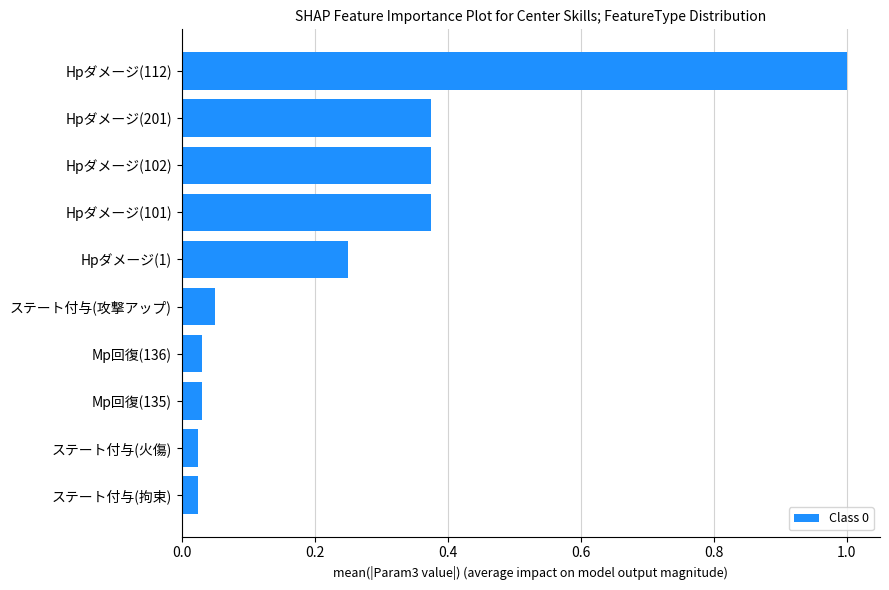

What is the greatest value displayed?

1.0